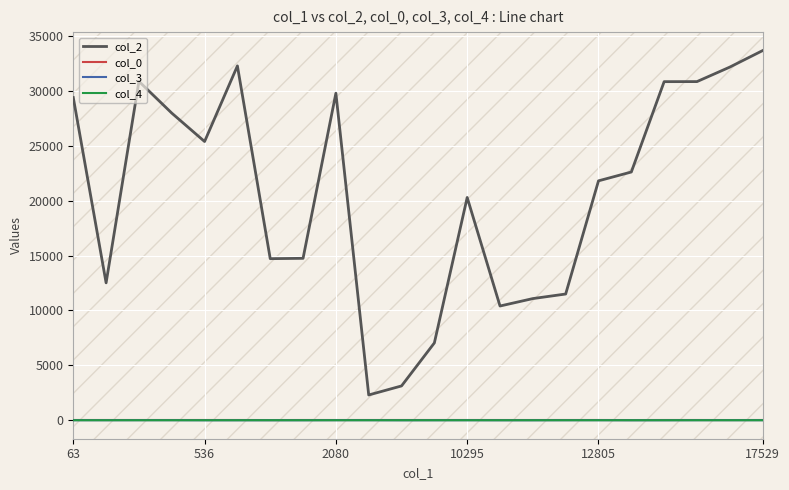

Is it true that col_2 equals 20289 at 10295?

True